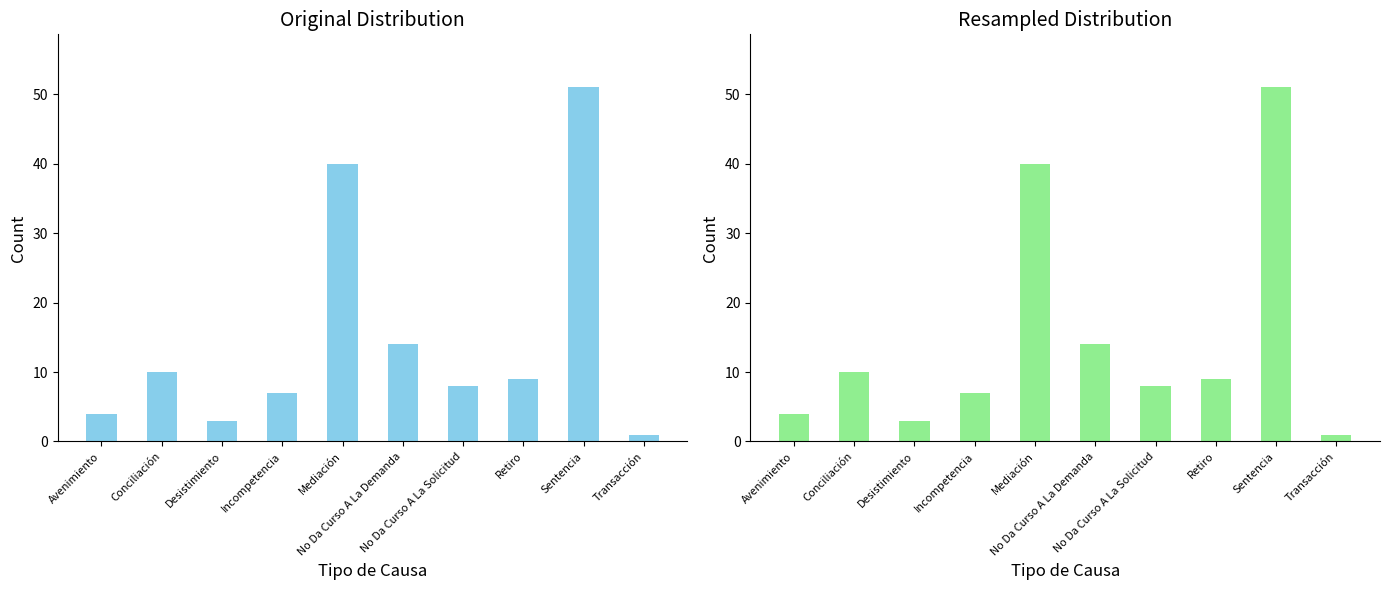

What is the change in value from Desistimiento to Transacción?

-2